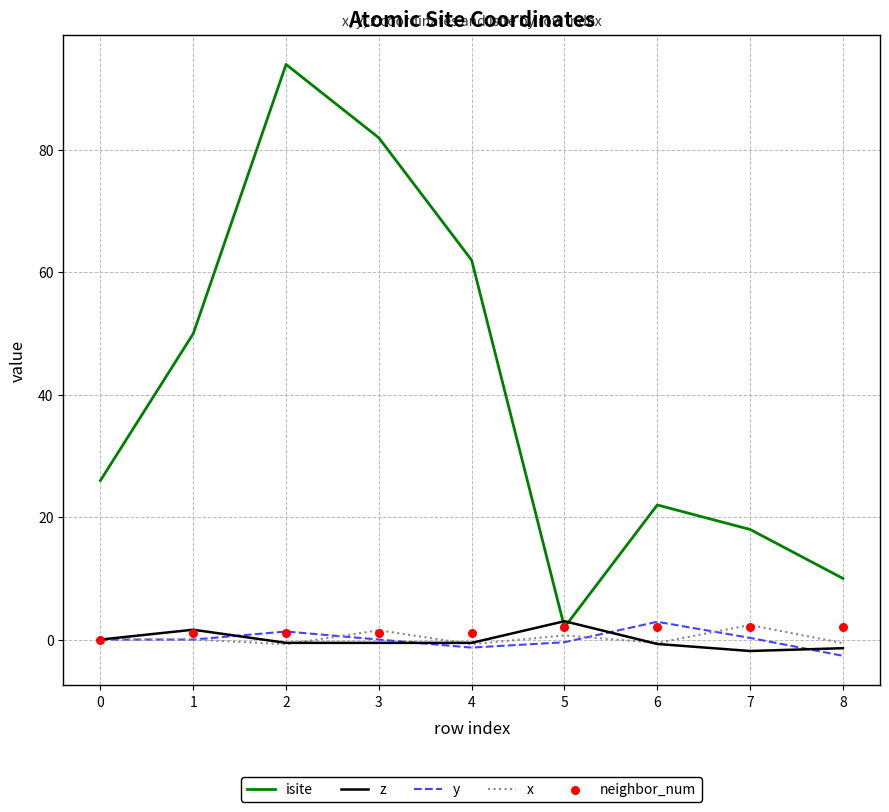

Which series reaches the minimum Y coordinate?

y